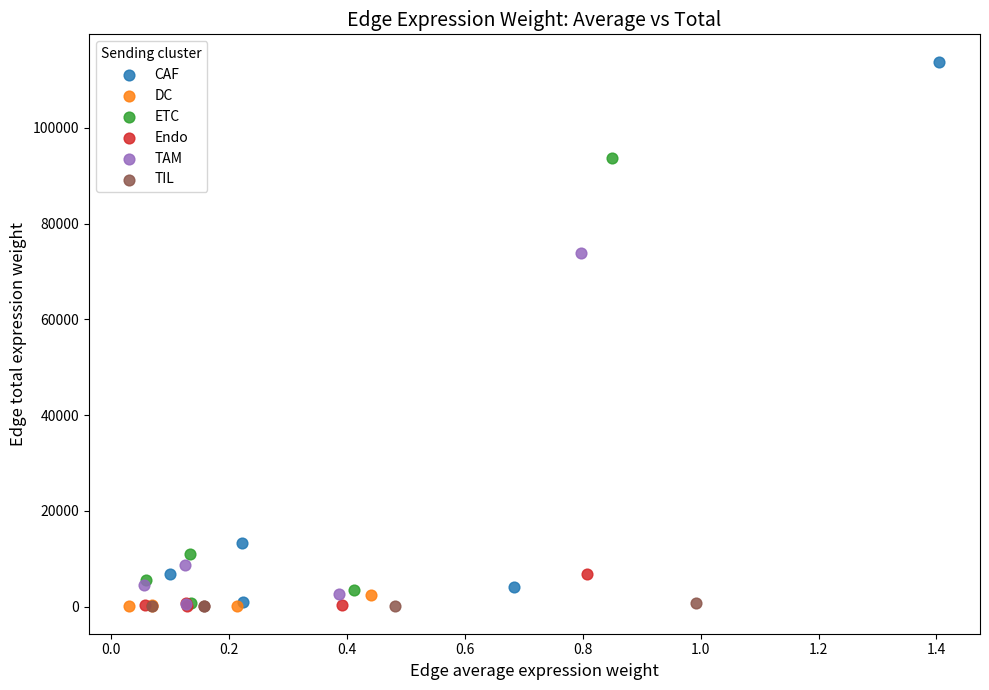

Which series has the widest spread of Y values?

CAF